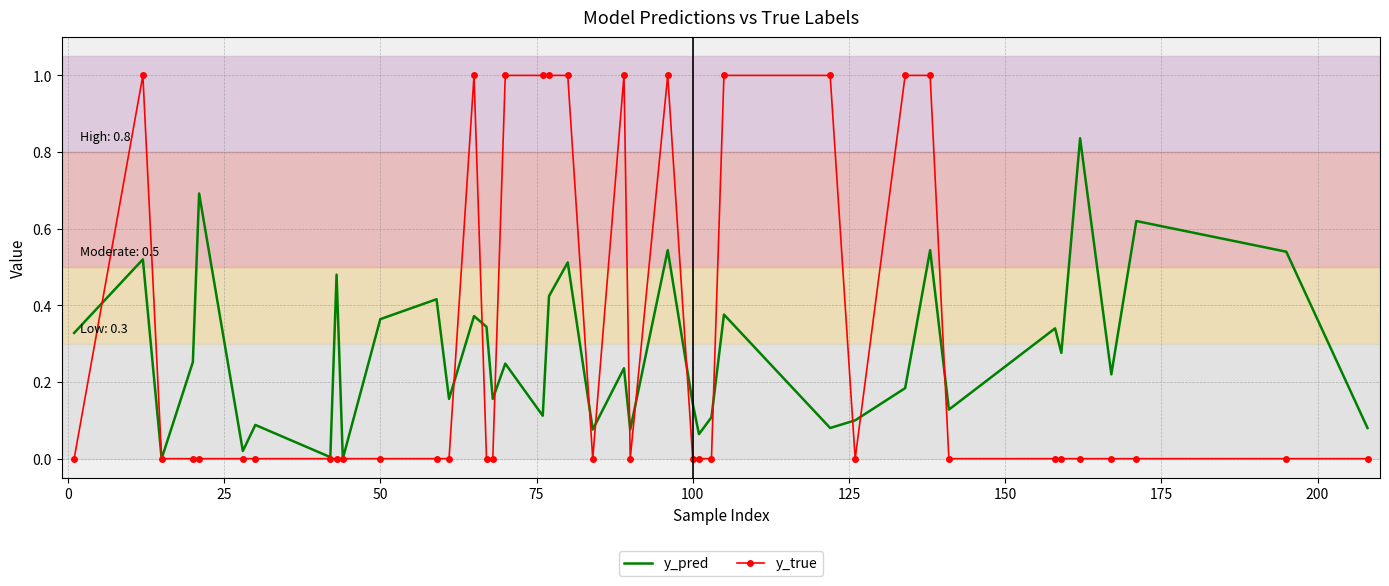

List the series in order of their peak value, highest first.

y_true, y_pred